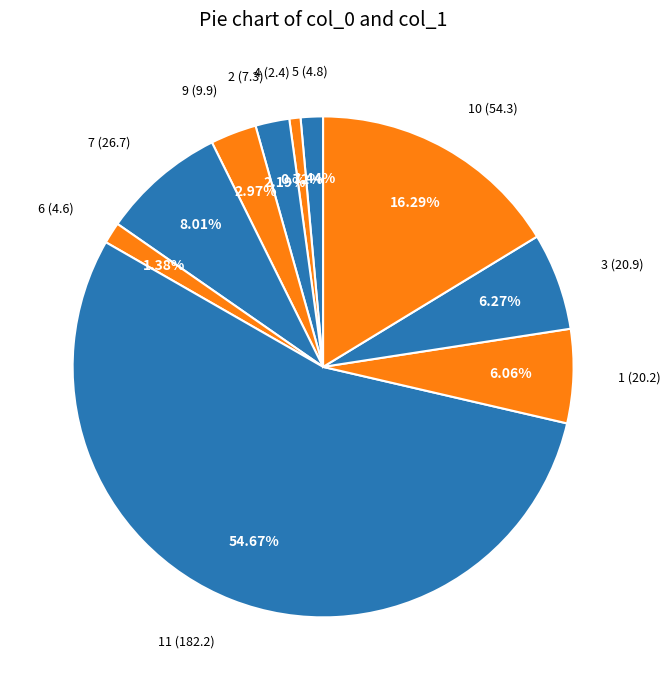

Count the number of slices in the pie.

10